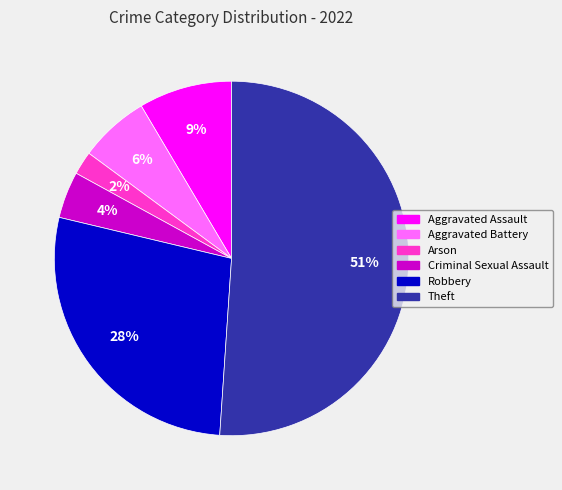

Does any single category account for the majority?

Yes